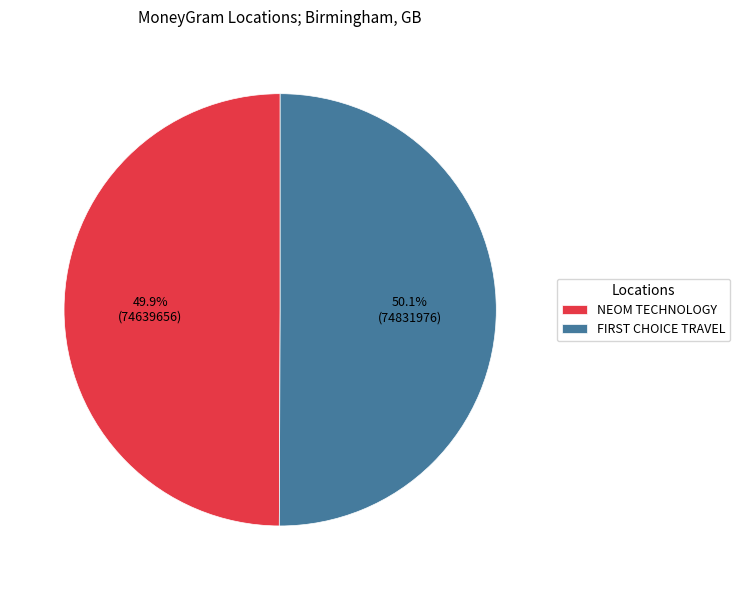

Count the number of slices in the pie.

2